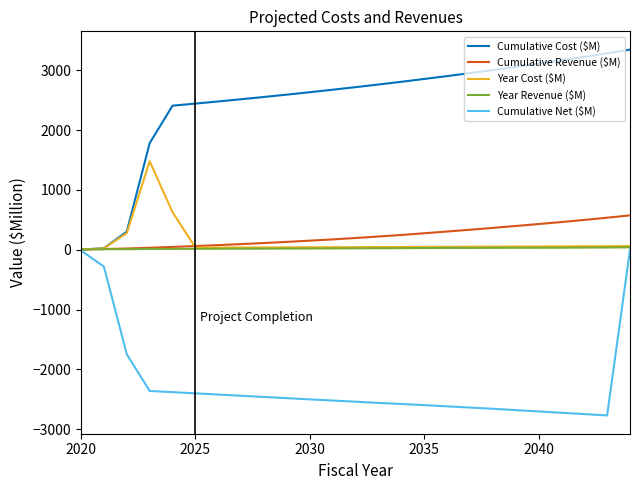

Which series has the widest spread of values?

Cumulative Cost ($M)